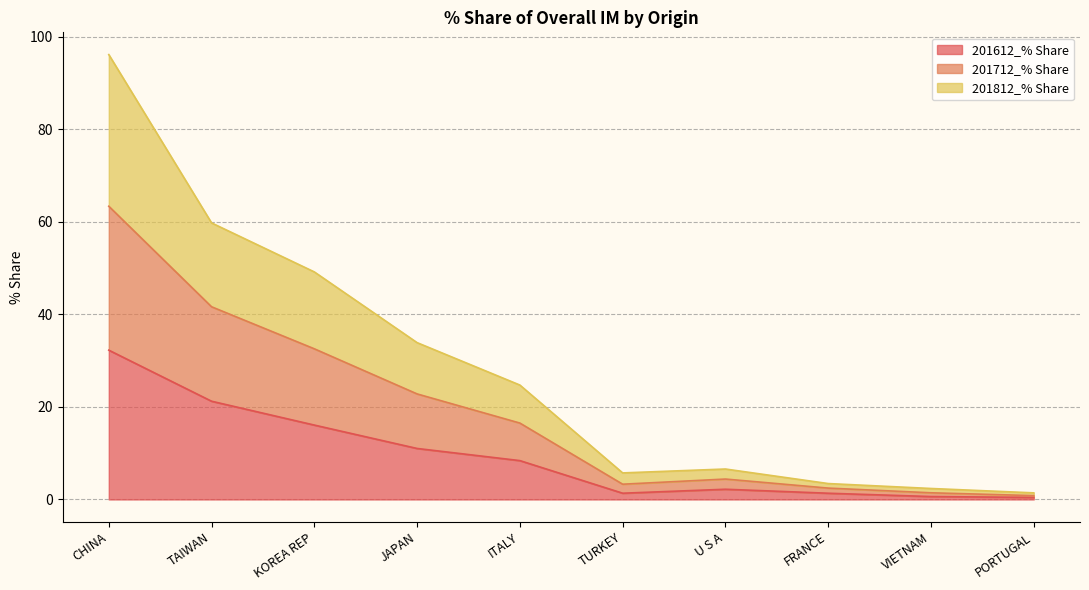

How many interior local valleys does the 201712_% Share series have?

1